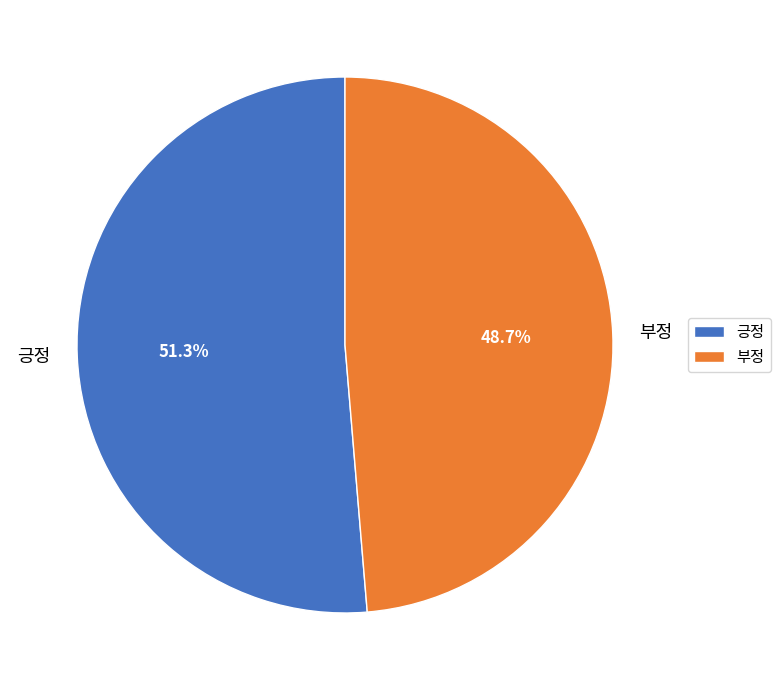

To the nearest percent, what is the difference between the largest and smallest slice percentages?

3%